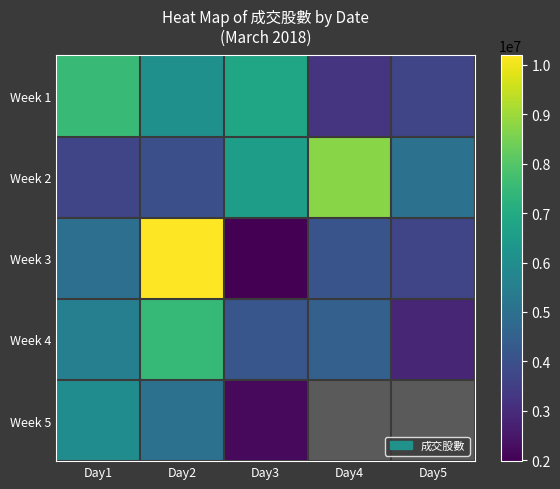

Which series has the widest spread of values?

Week 3